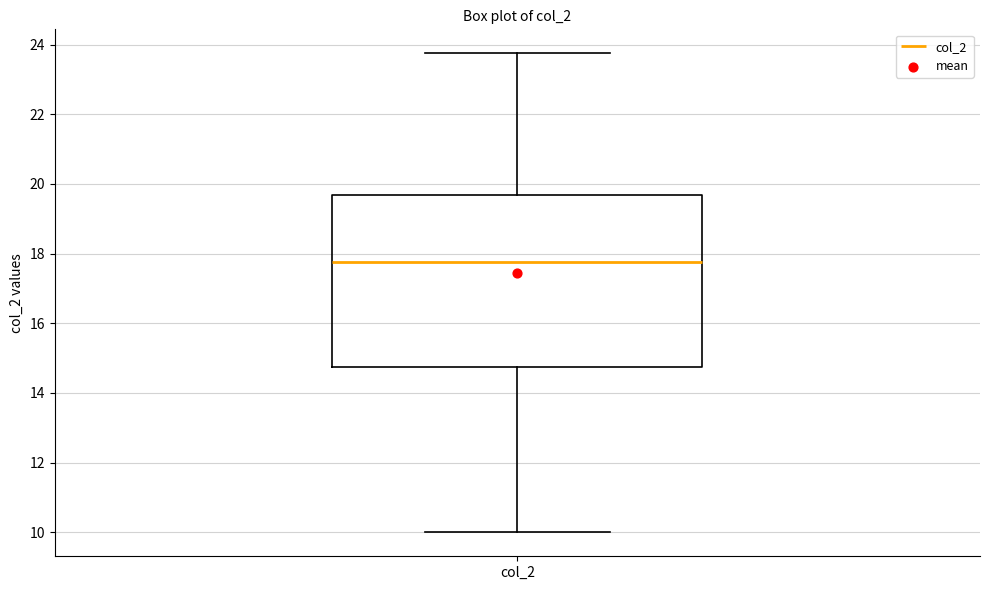

Read this box plot against the y-axis: the position of the median line, the range covered by the box, and the ends of both whiskers. The values are not printed on the chart, so give them approximately, as read against the axis.

median 17.8, box 14.8 to 19.6, whiskers 10.0 to 23.8